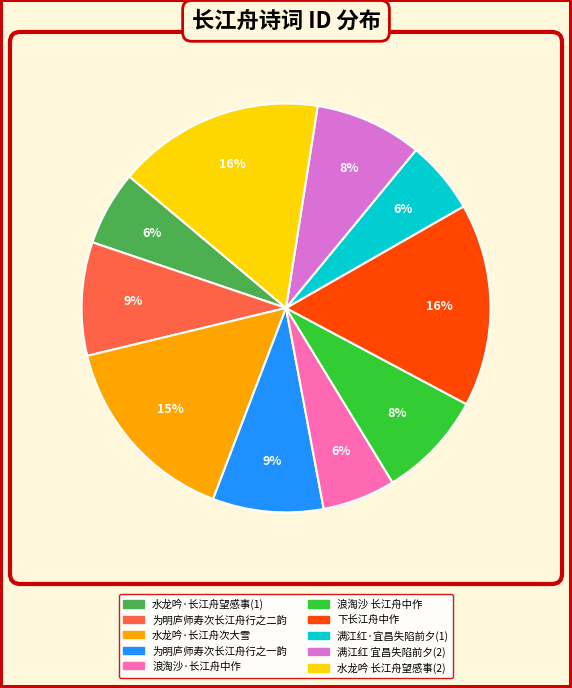

To the nearest percent, what is the average slice percentage?

10%